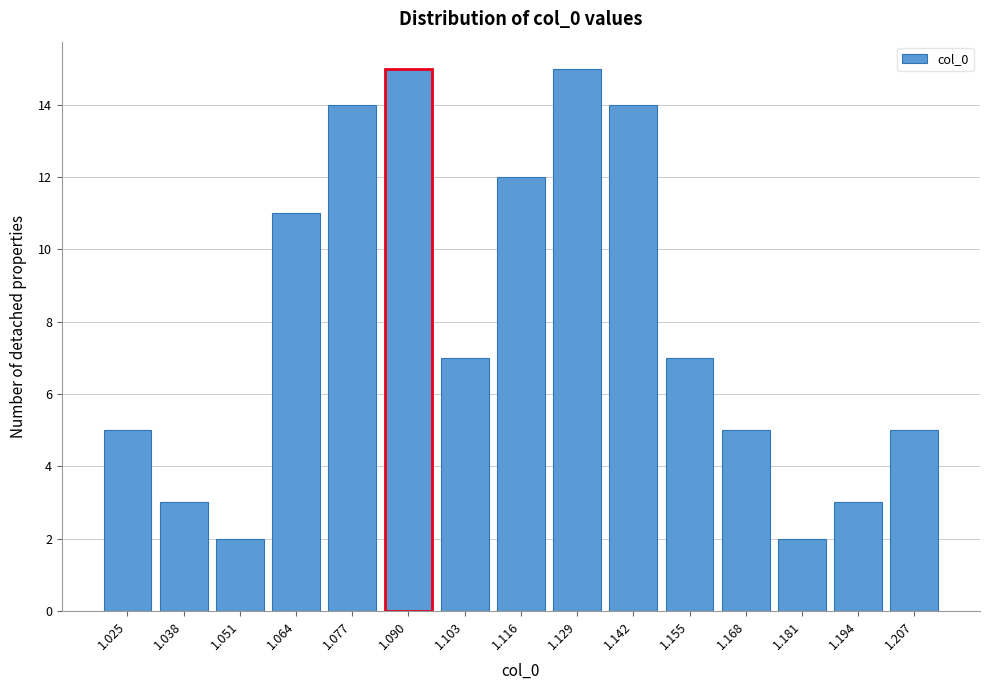

Reading right to left, transcribe all the data shown in this chart.

1.207=5	1.194=3	1.181=2	1.168=5	1.155=7	1.142=14	1.129=15	1.116=12	1.103=7	1.090=15	1.077=14	1.064=11	1.051=2	1.038=3	1.025=5